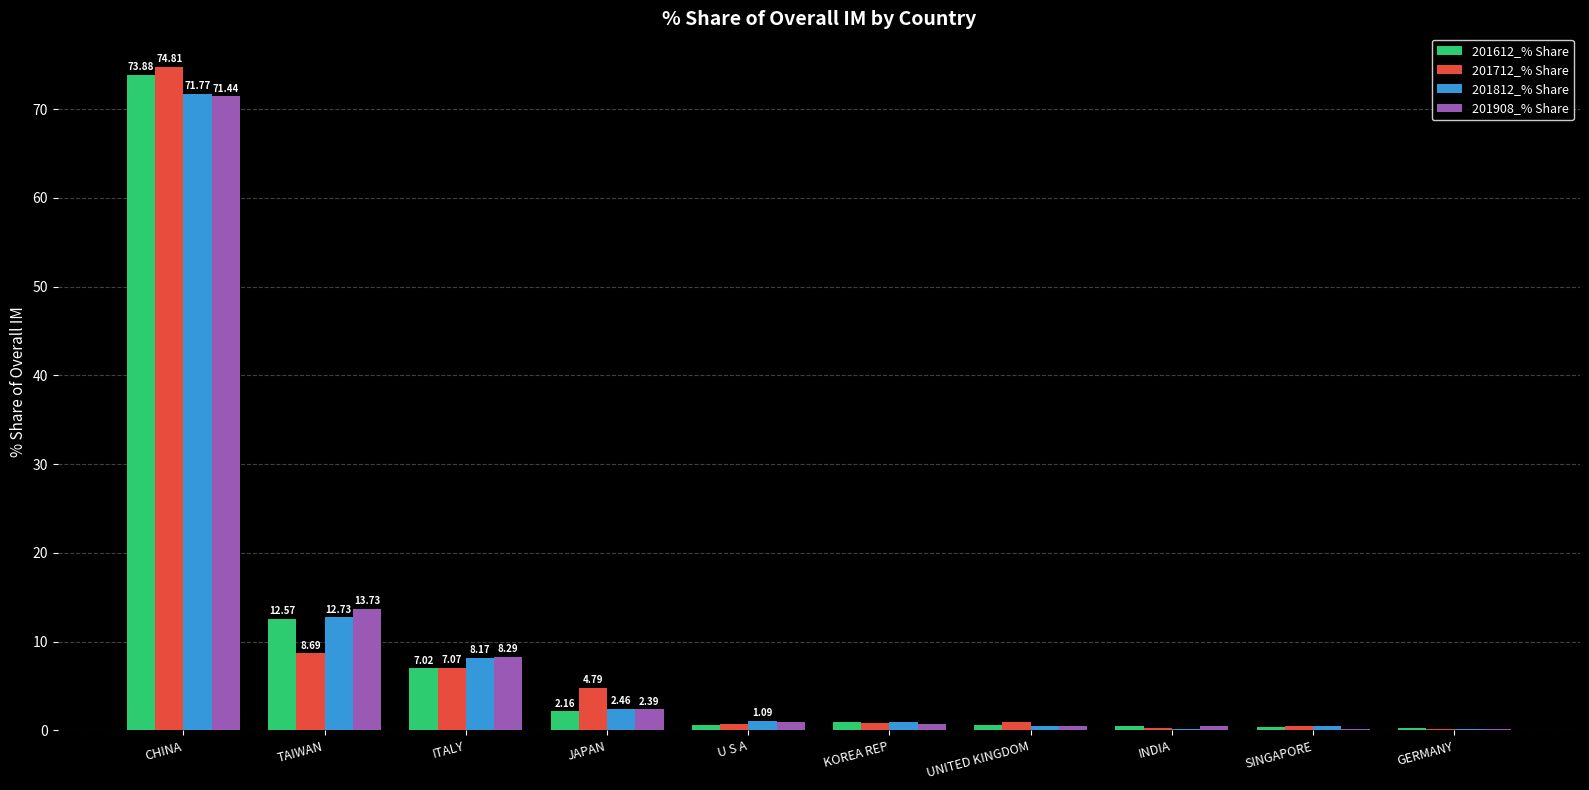

Which category has the highest value across all series?

CHINA